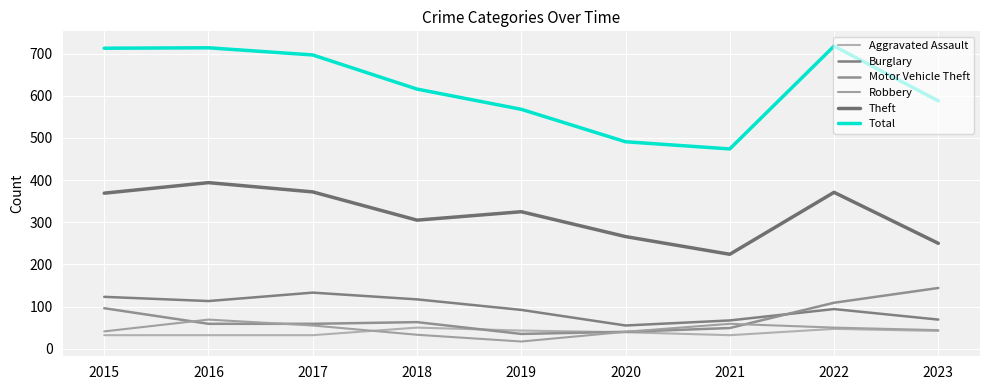

The Burglary series shows 117 at 2018. True or false?

True